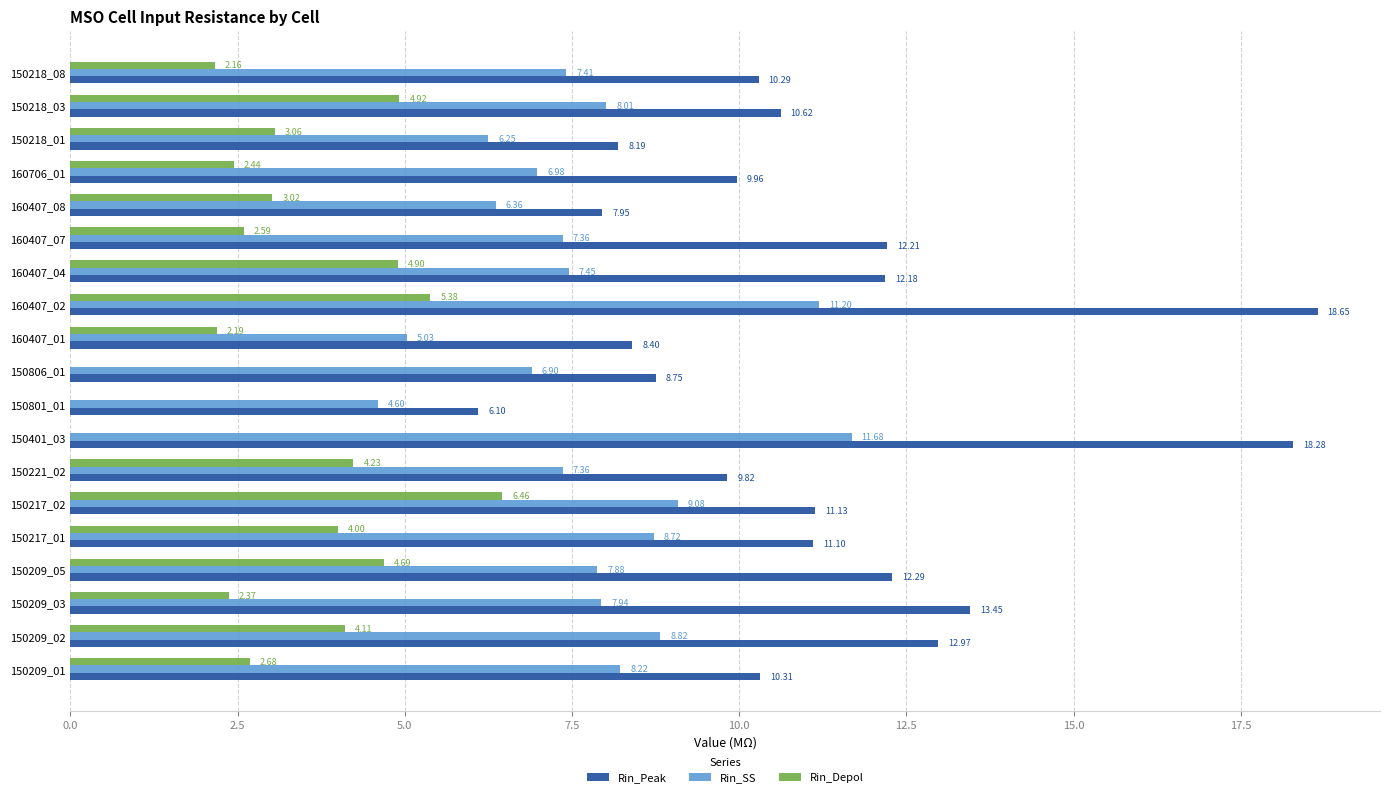

What is the sum of the Rin_Depol values at 160407_01 and 150217_02?

8.7